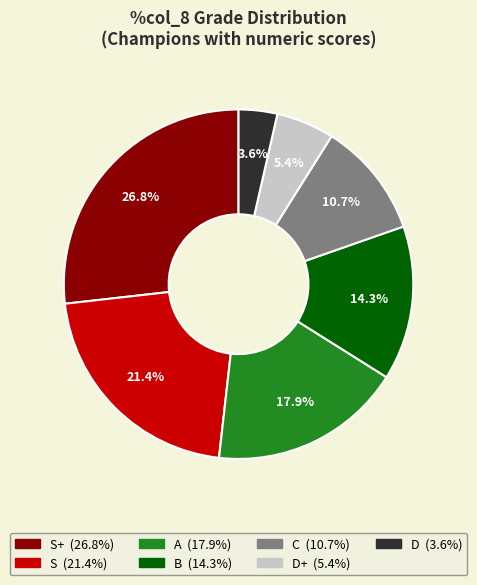

Does any single category account for the majority?

No